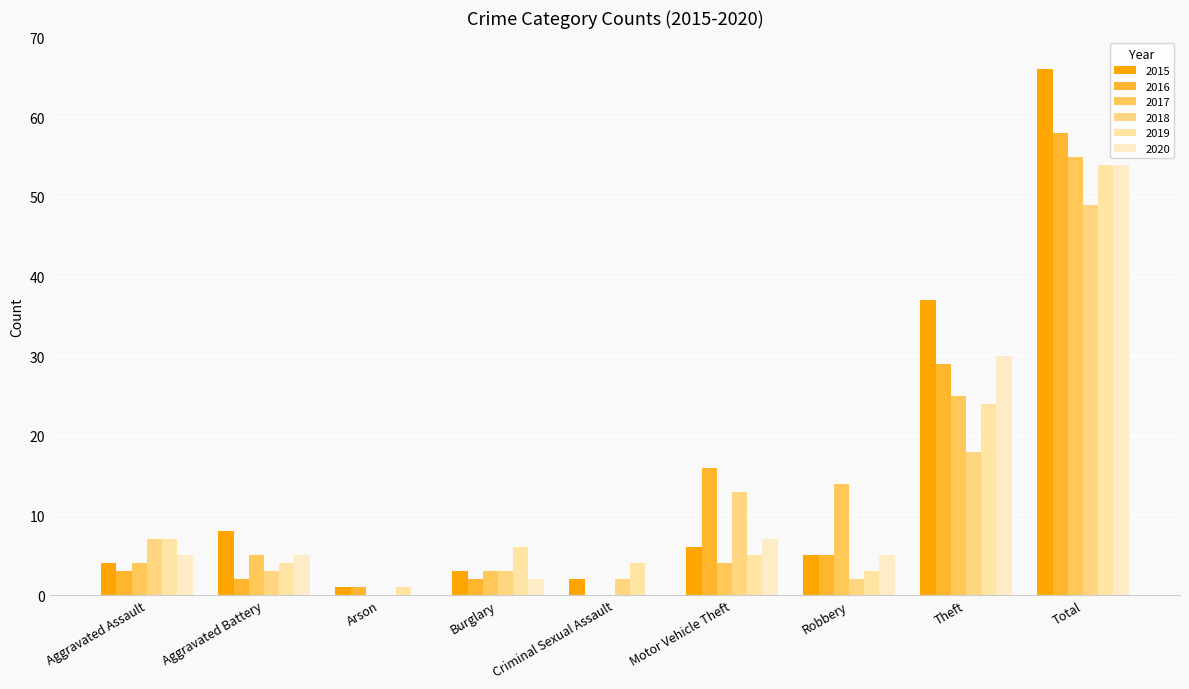

Reading left to right, transcribe all the data shown in this chart.

2015: 4	8	1	3	2	6	5	37	66
2016: 3	2	1	2	0	16	5	29	58
2017: 4	5	0	3	0	4	14	25	55
2018: 7	3	0	3	2	13	2	18	49
2019: 7	4	1	6	4	5	3	24	54
2020: 5	5	0	2	0	7	5	30	54